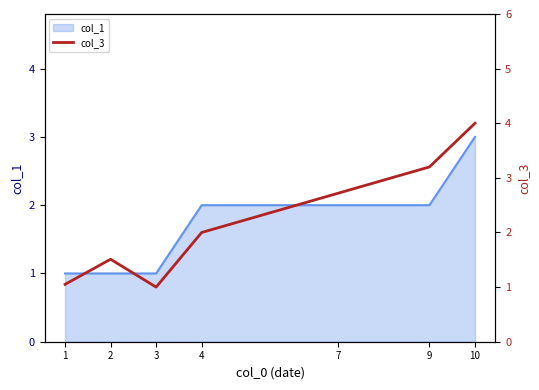

Rank the categories by value from highest to lowest.

10, 9, 7, 4, 2, 1, 3